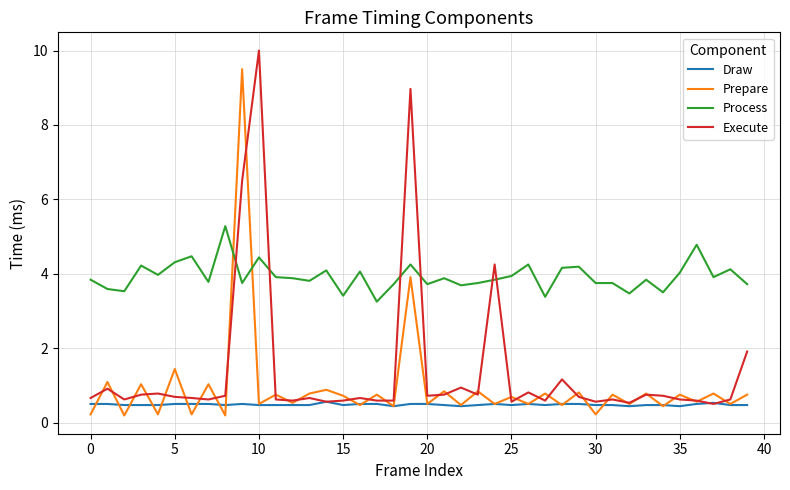

List the series in order of their peak value, lowest first.

Draw, Process, Prepare, Execute